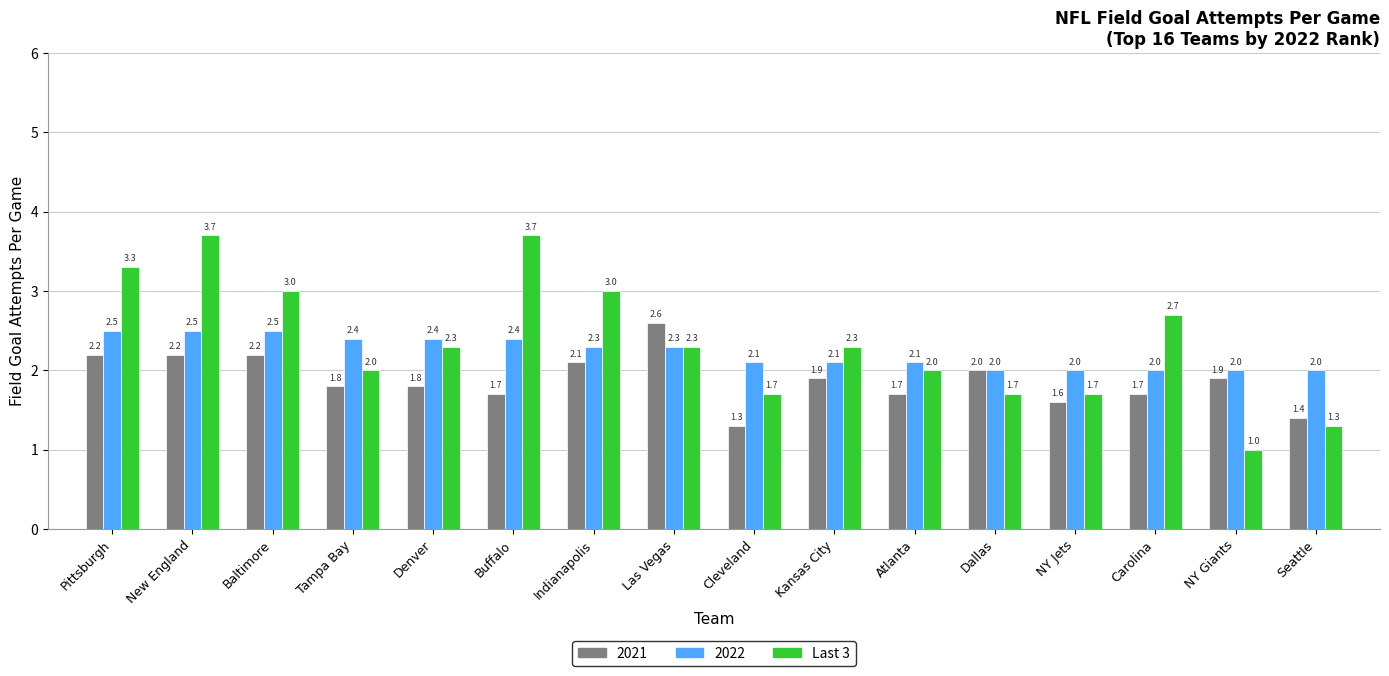

Which series changed the most between Las Vegas and NY Jets?

2021